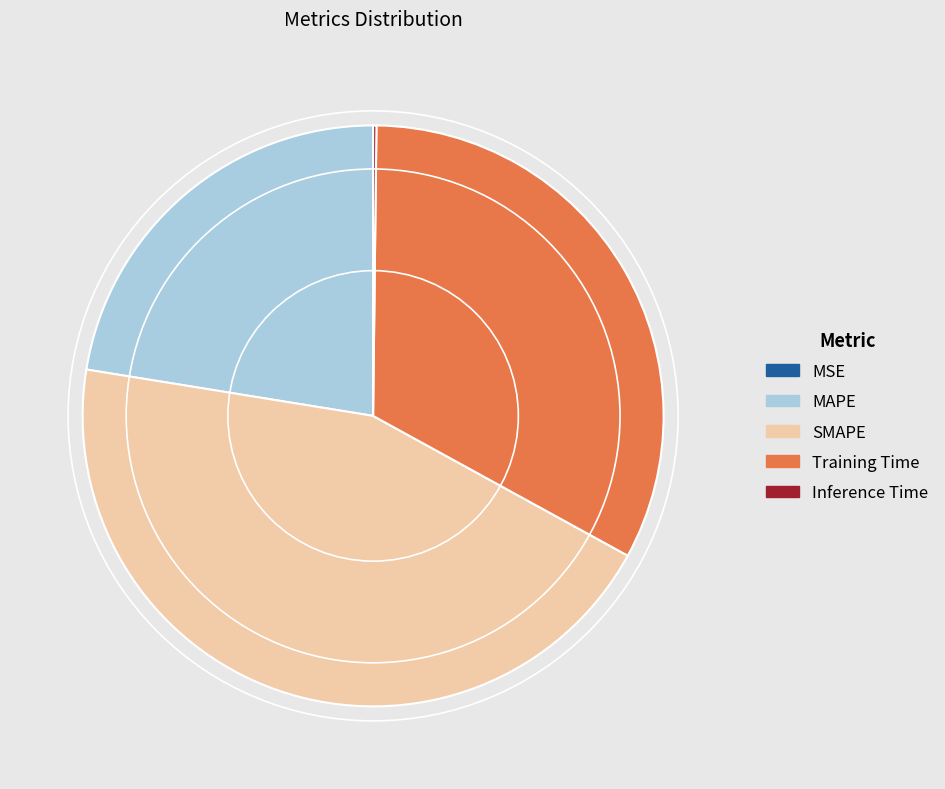

Does any single category account for the majority?

No